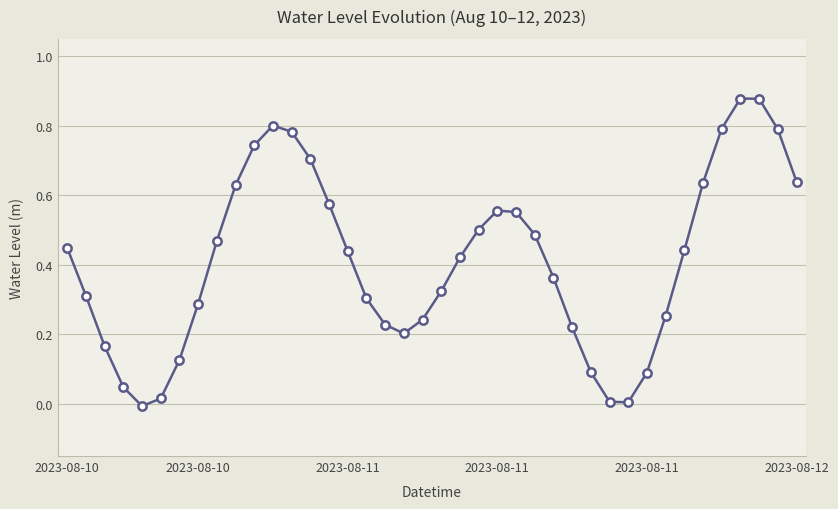

What is the sum of all values?

16.4